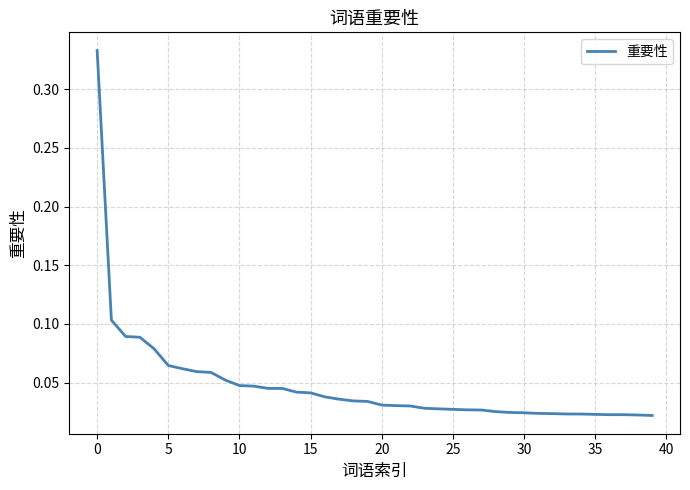

What is the label of the 18th point from the right?

22